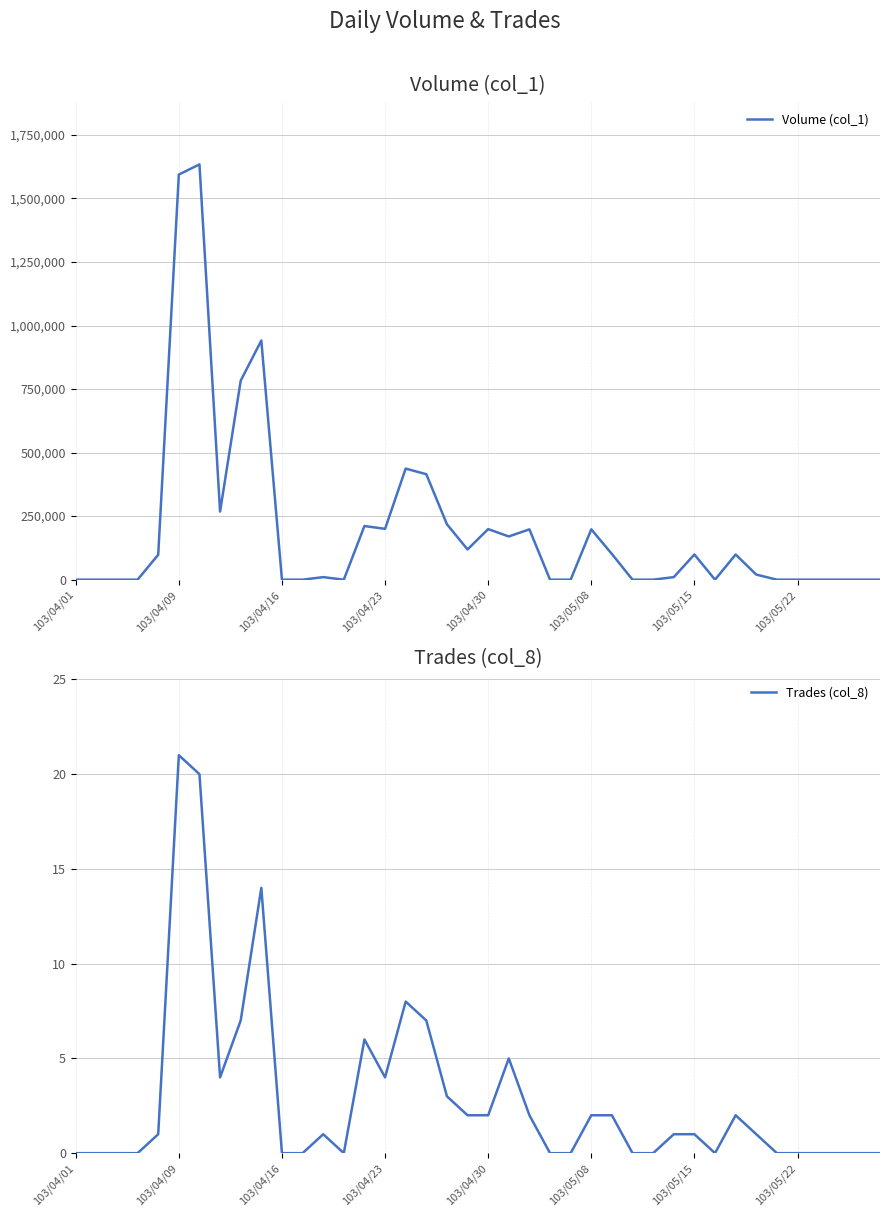

What is the total value across all series at 21?

170005